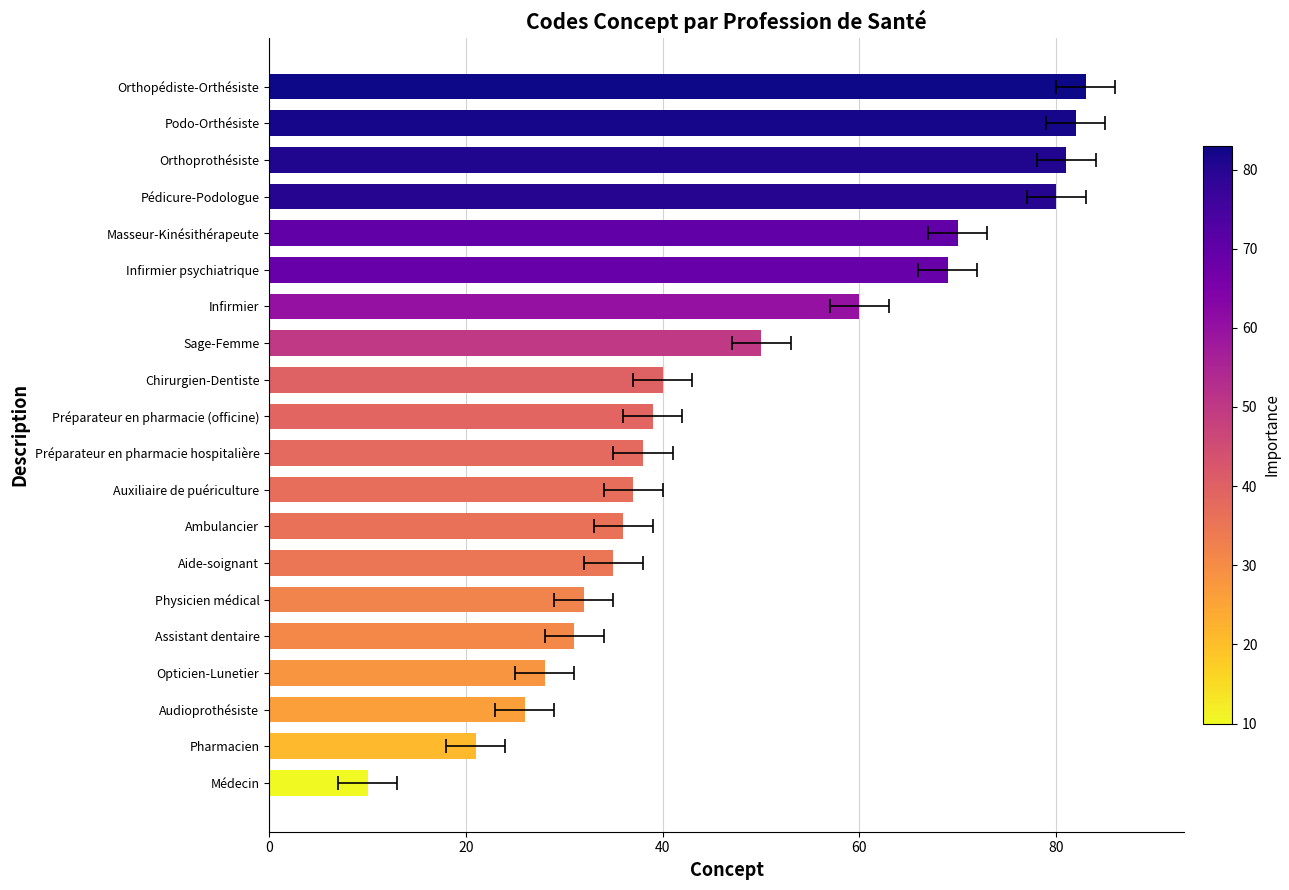

What is the difference between the maximum and minimum values?

73